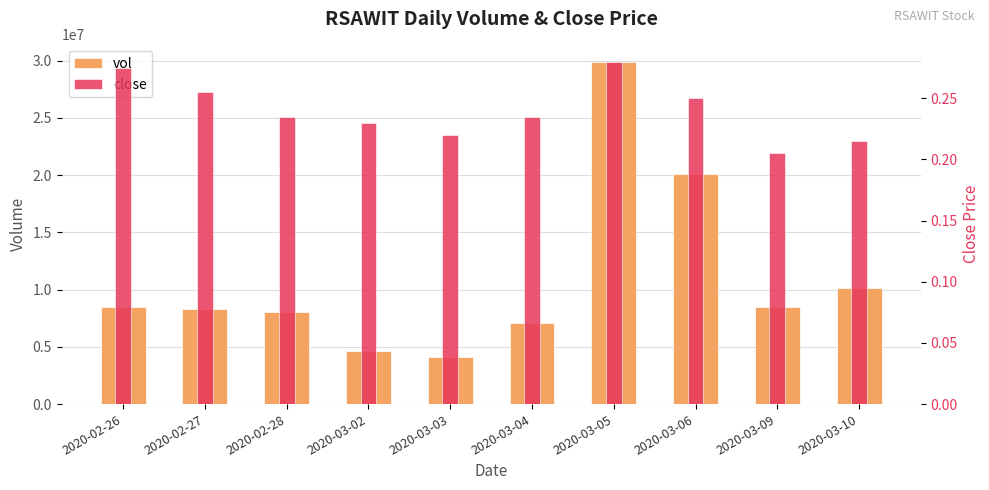

Which category has the highest value in the vol series?

2020-03-05